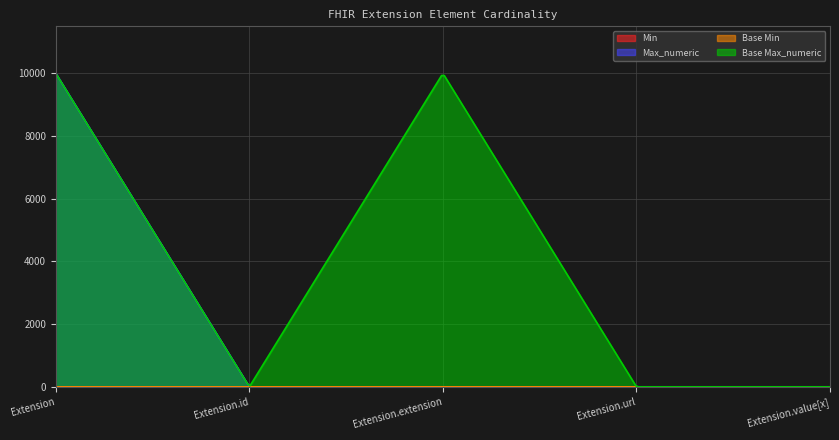

List the series in order of their peak value, highest first.

Max_numeric, Base Max_numeric, Min, Base Min